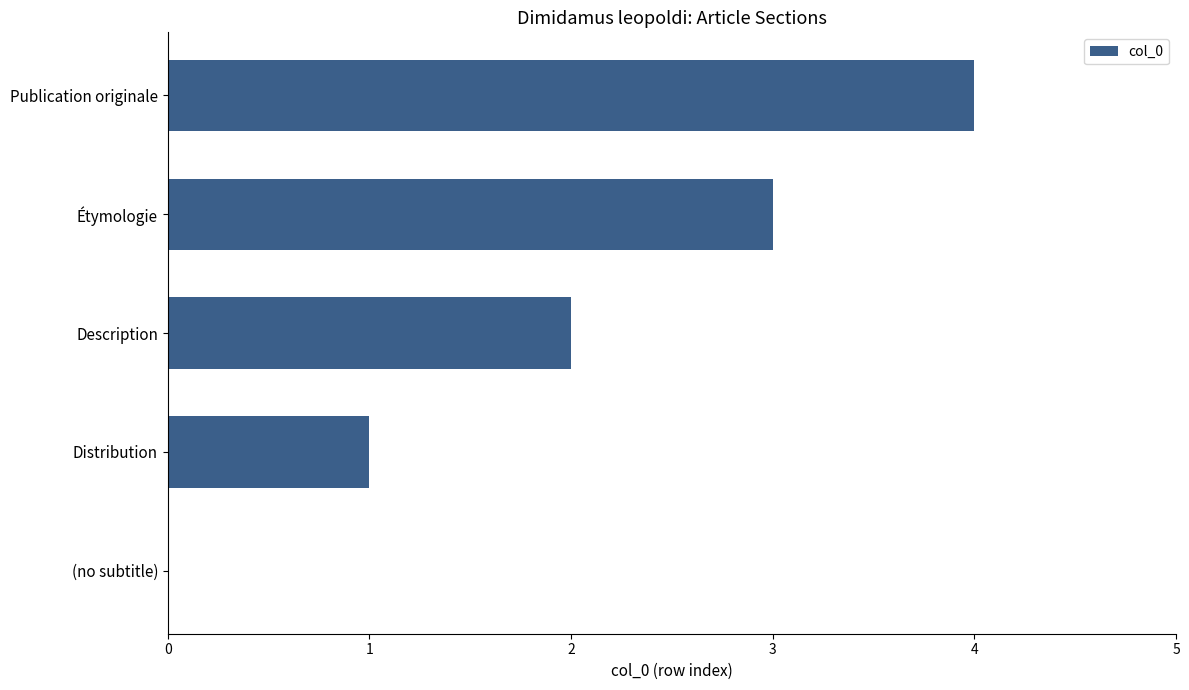

Which category has the highest value across all series?

Publication originale